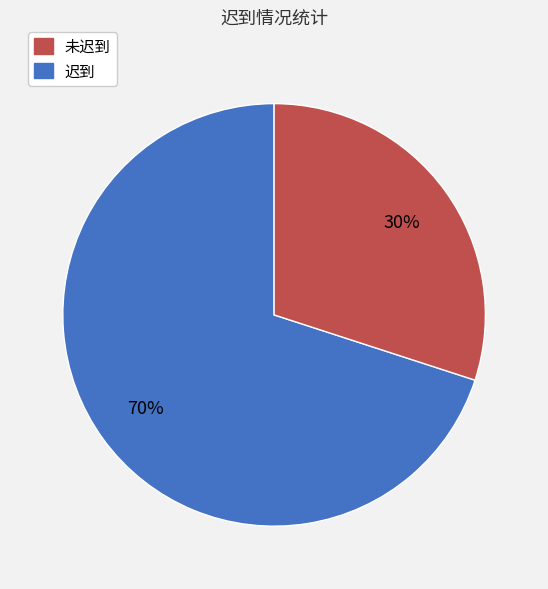

Is there a majority slice in this chart?

Yes